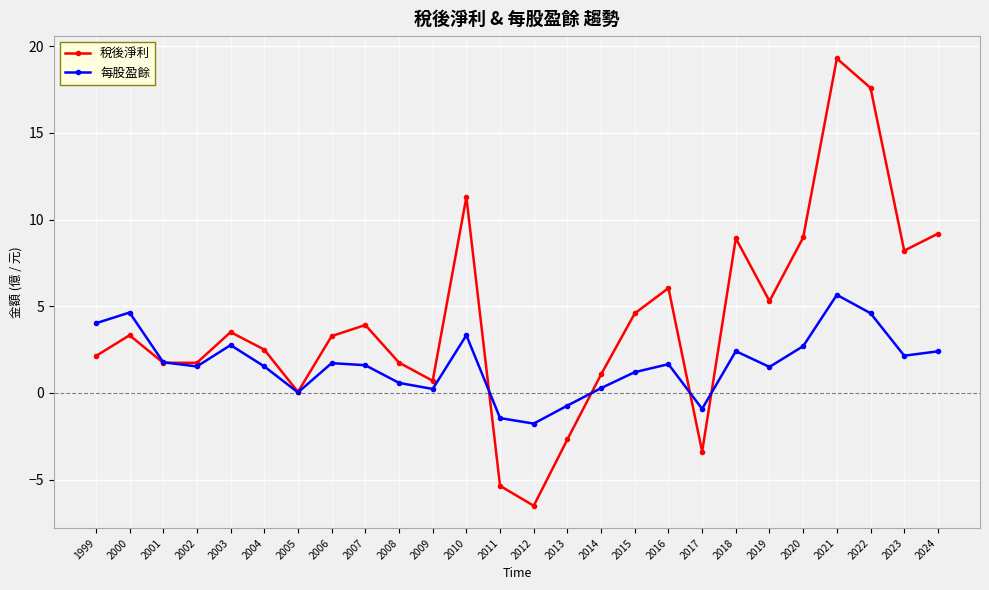

Is it true that 稅後淨利 equals 1.7 at 2001?

True